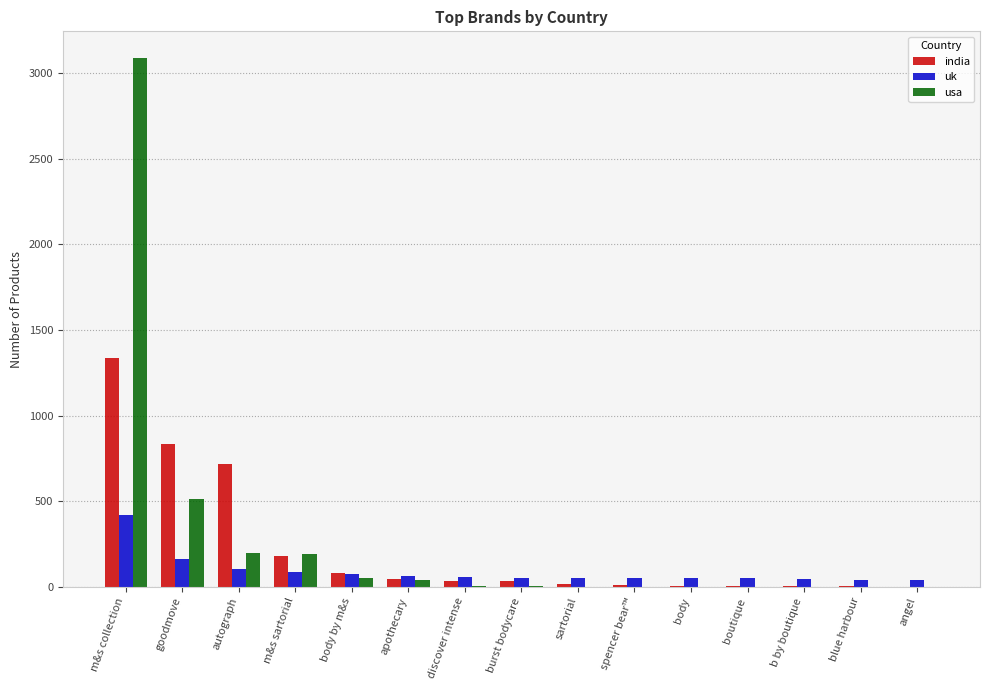

What is the maximum value for usa?

3089